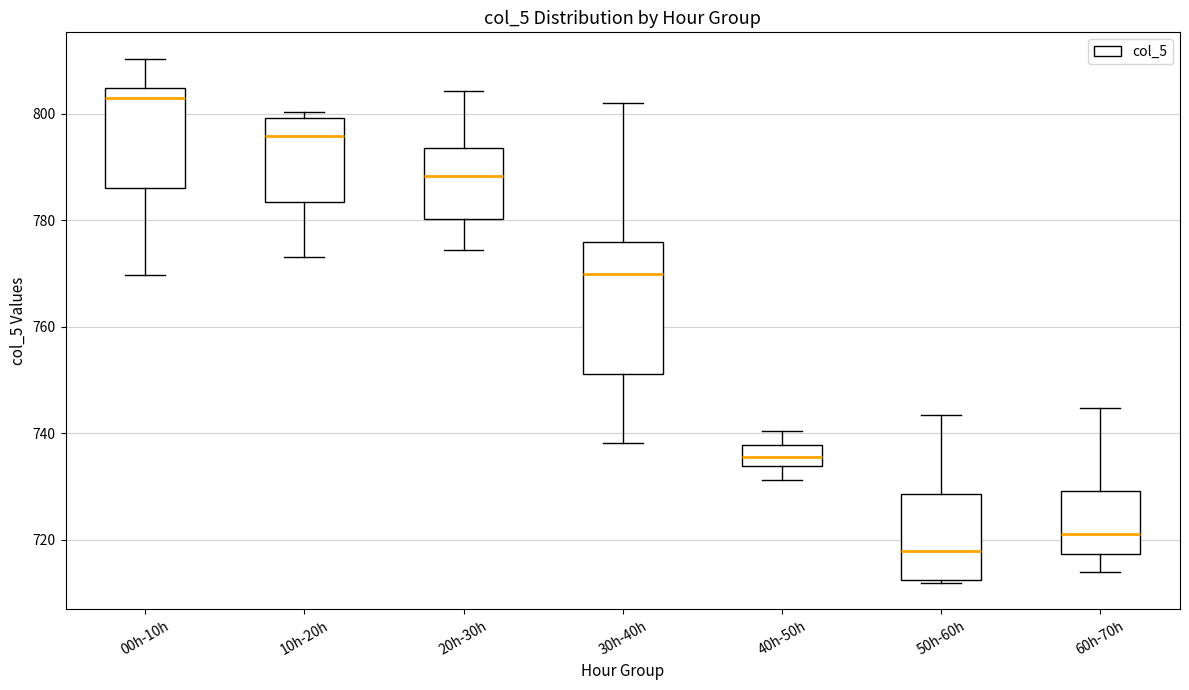

Reading left to right, read every box against the y-axis: the position of its median line, the range the box covers, and the ends of its whiskers. The values are not printed on the chart, so give them approximately, as read against the axis.

00h-10h: median 802, box 786 to 804, whiskers 770 to 810
10h-20h: median 796, box 784 to 800, whiskers 774 to 800 (just above the box's upper edge)
20h-30h: median 788, box 780 to 794, whiskers 774 to 804
30h-40h: median 770, box 752 to 776, whiskers 738 to 802
40h-50h: median 736, box 734 to 738, whiskers 732 to 740
50h-60h: median 718, box 712 to 728, whiskers 712 to 744
60h-70h: median 722, box 718 to 730, whiskers 714 to 744